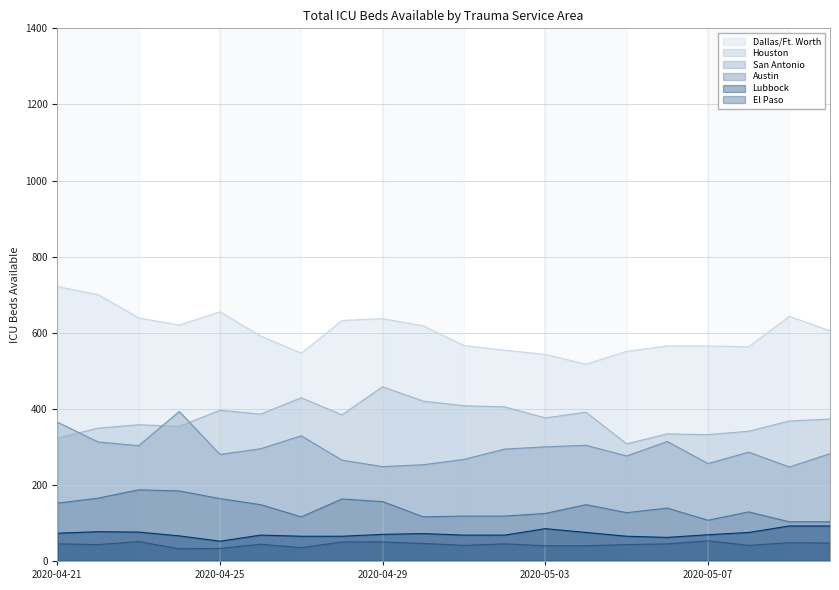

Which category has the highest value in the San Antonio series?

2020-04-24